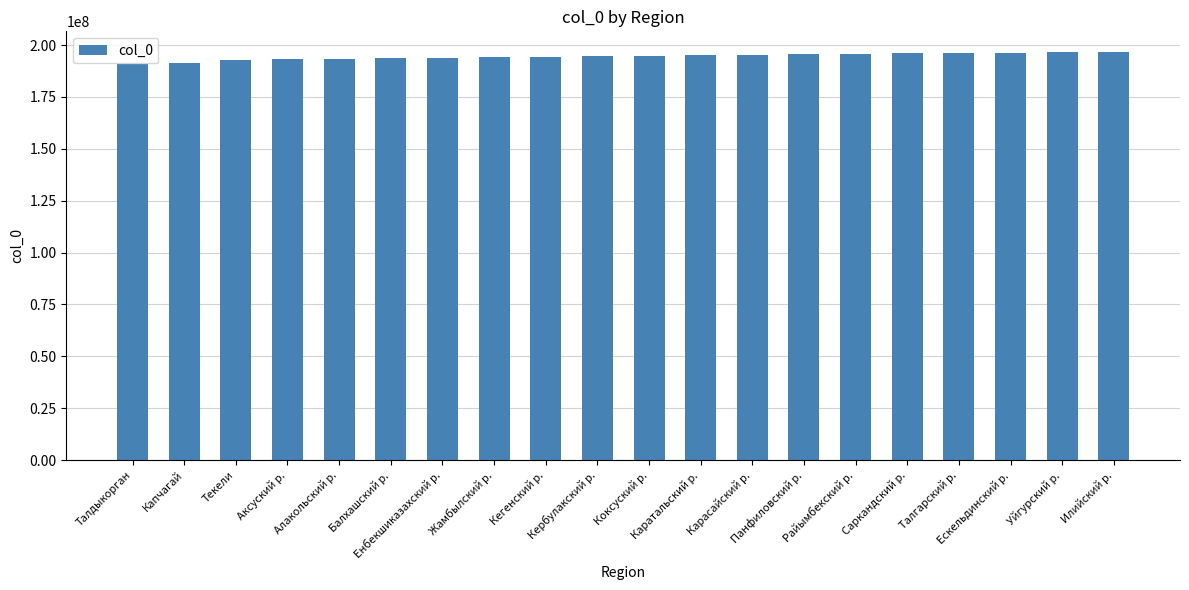

Count the number of categories in the chart.

20